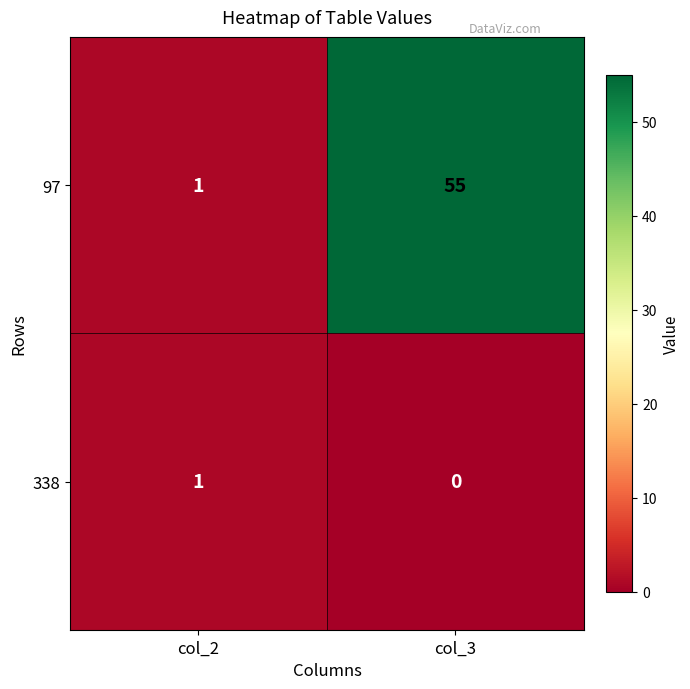

Reading left to right, what are all the values shown in this chart?

97: 1	55
338: 1	0